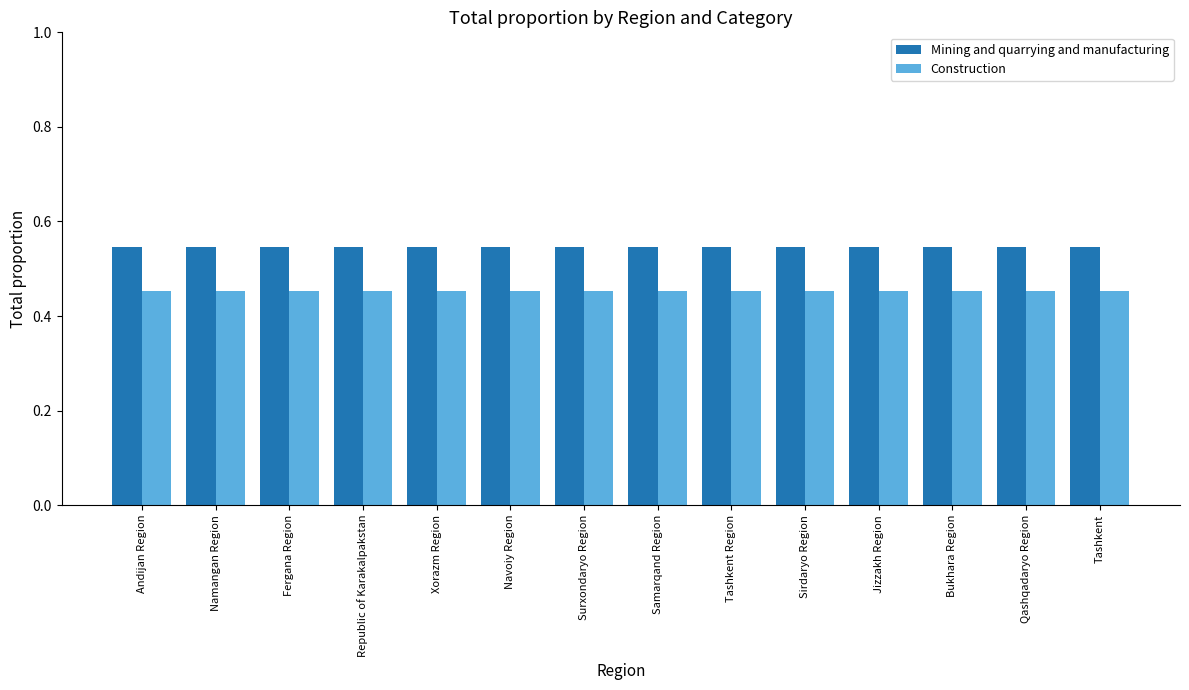

Rank the series by their average value, from lowest to highest.

Construction, Mining and quarrying and manufacturing